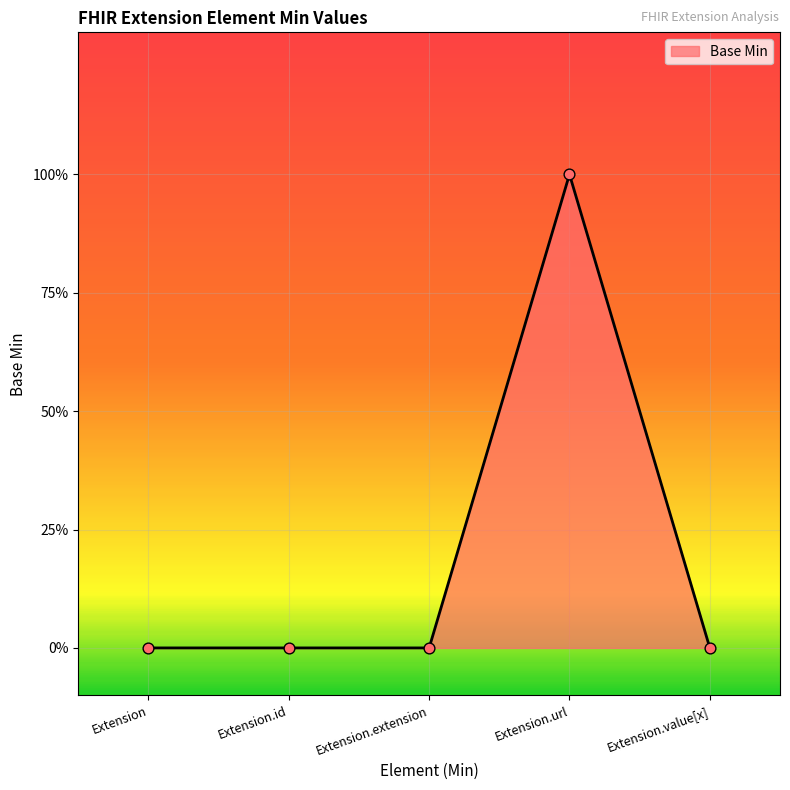

Which has a higher value, Extension.id or Extension?

Extension.id